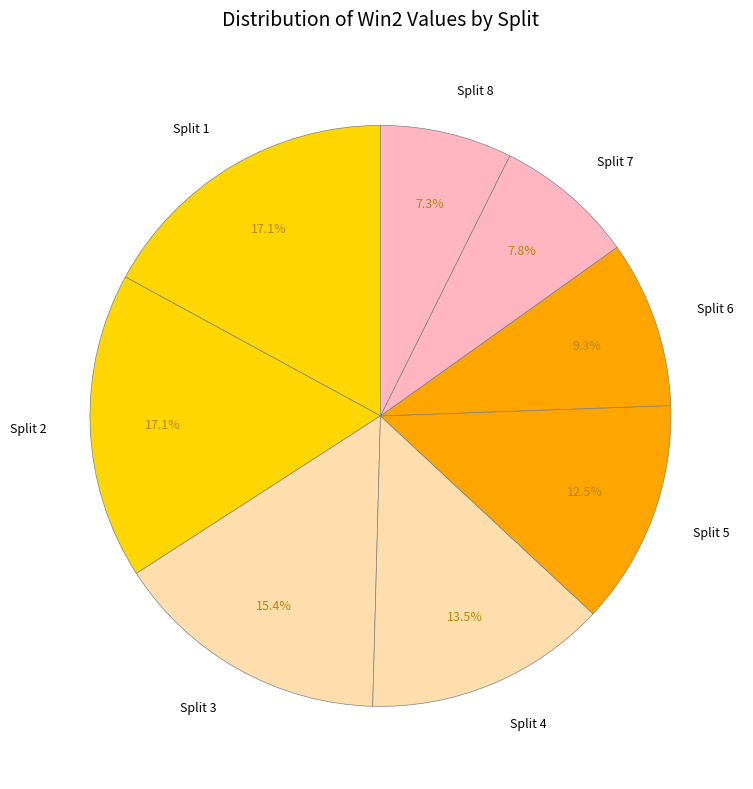

Combined, do Split 3 and Split 4 account for over 50%?

No